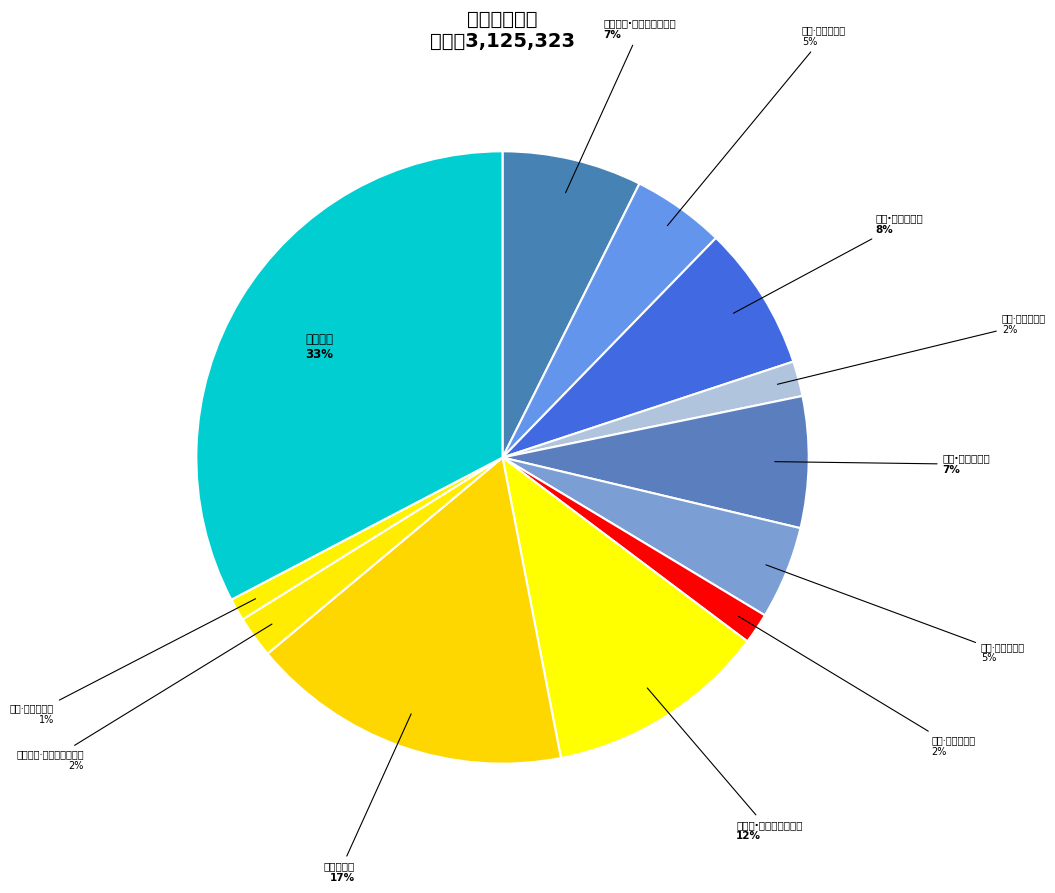

What percentage is the 拟古·日长自爱惜 slice, to the nearest percent?

2%